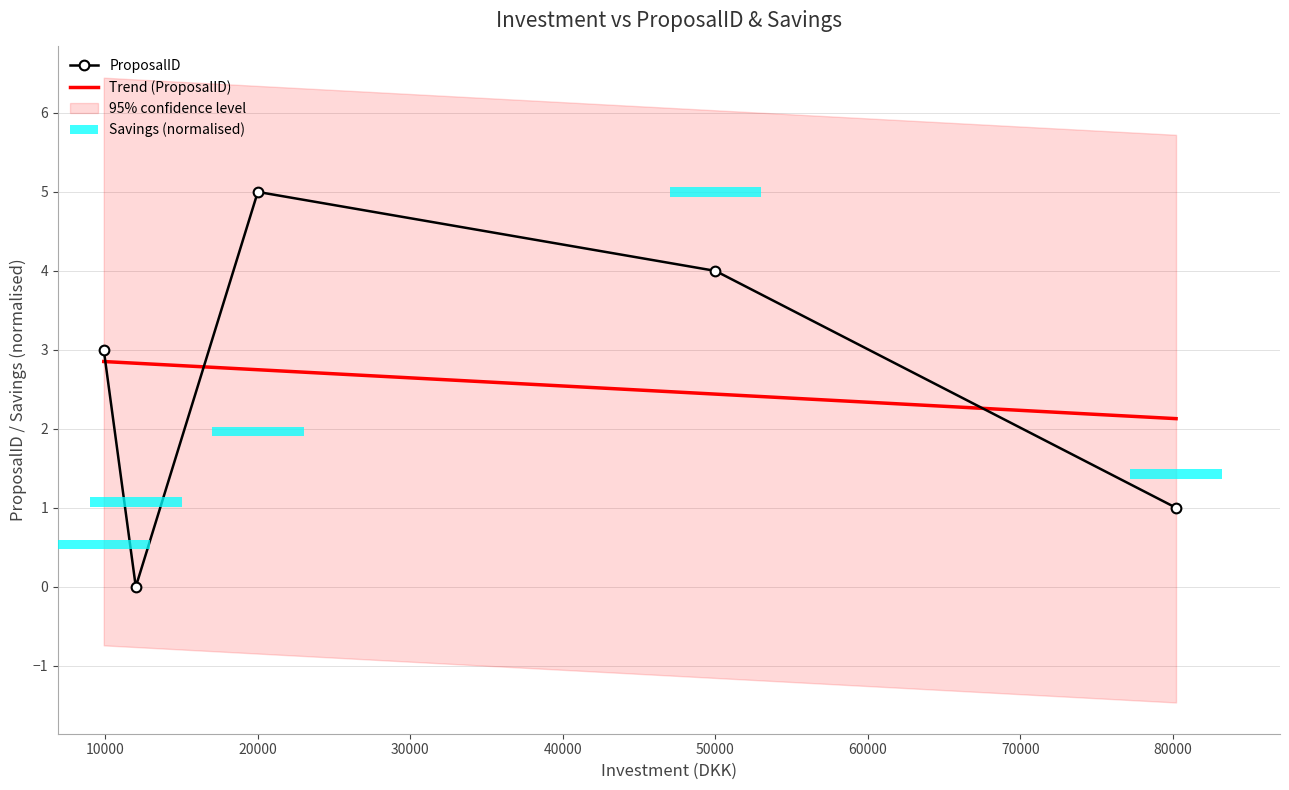

The value of Trend (ProposalID) at 20000 is 4.9. True or false?

False